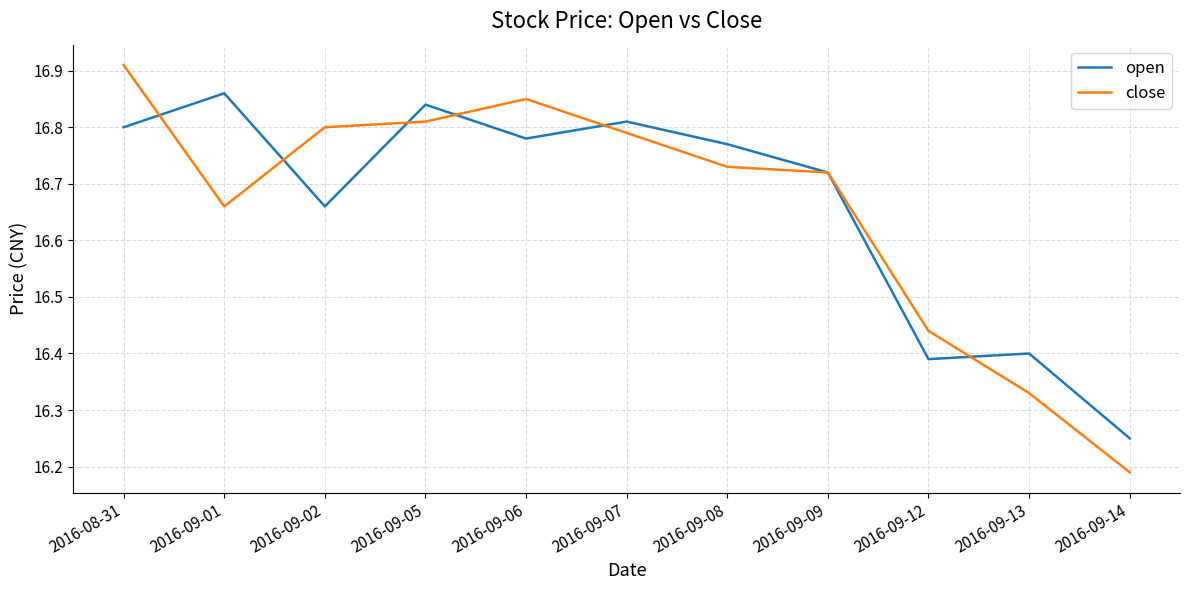

Which series changed the most between 2016-08-31 and 2016-09-14?

close